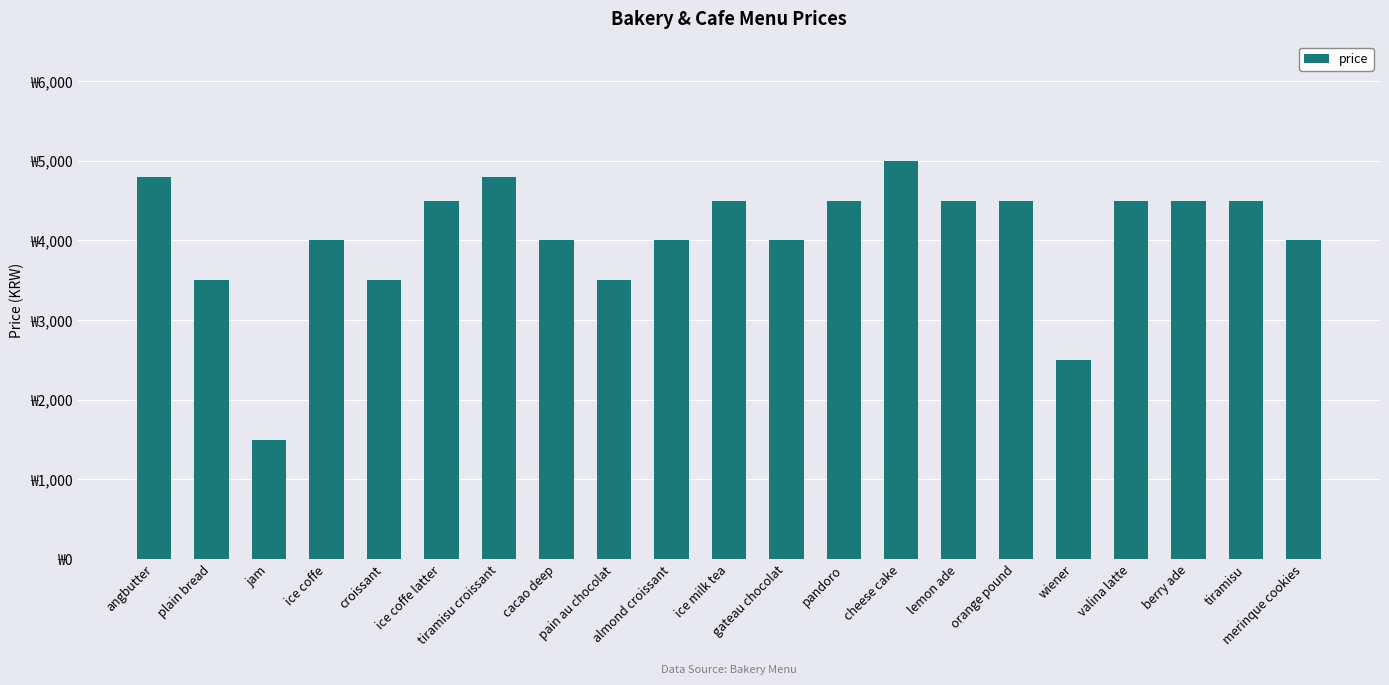

Reading left to right, extract all data points from this chart.

angbutter=4800	plain bread=3500	jam=1500	ice coffe=4000	croissant=3500	ice coffe latter=4500	tiramisu croissant=4800	cacao deep=4000	pain au chocolat=3500	almond croissant=4000	ice milk tea=4500	gateau chocolat=4000	pandoro=4500	cheese cake=5000	lemon ade=4500	orange pound=4500	wiener=2500	valina latte=4500	berry ade=4500	tiramisu=4500	merinque cookies=4000